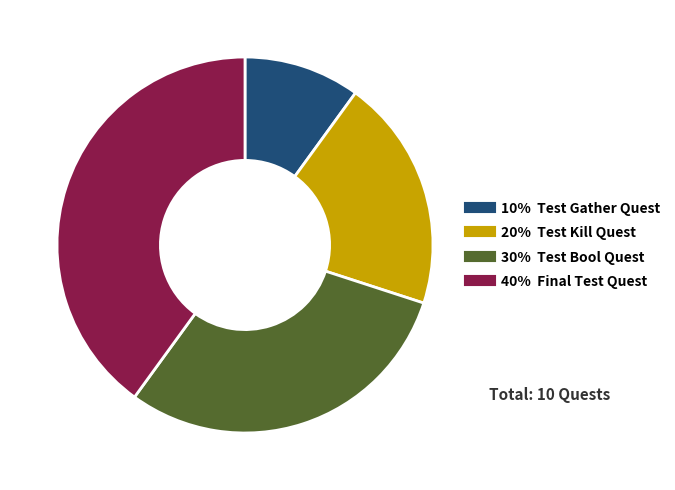

Is there any slice that represents more than half of the pie?

No